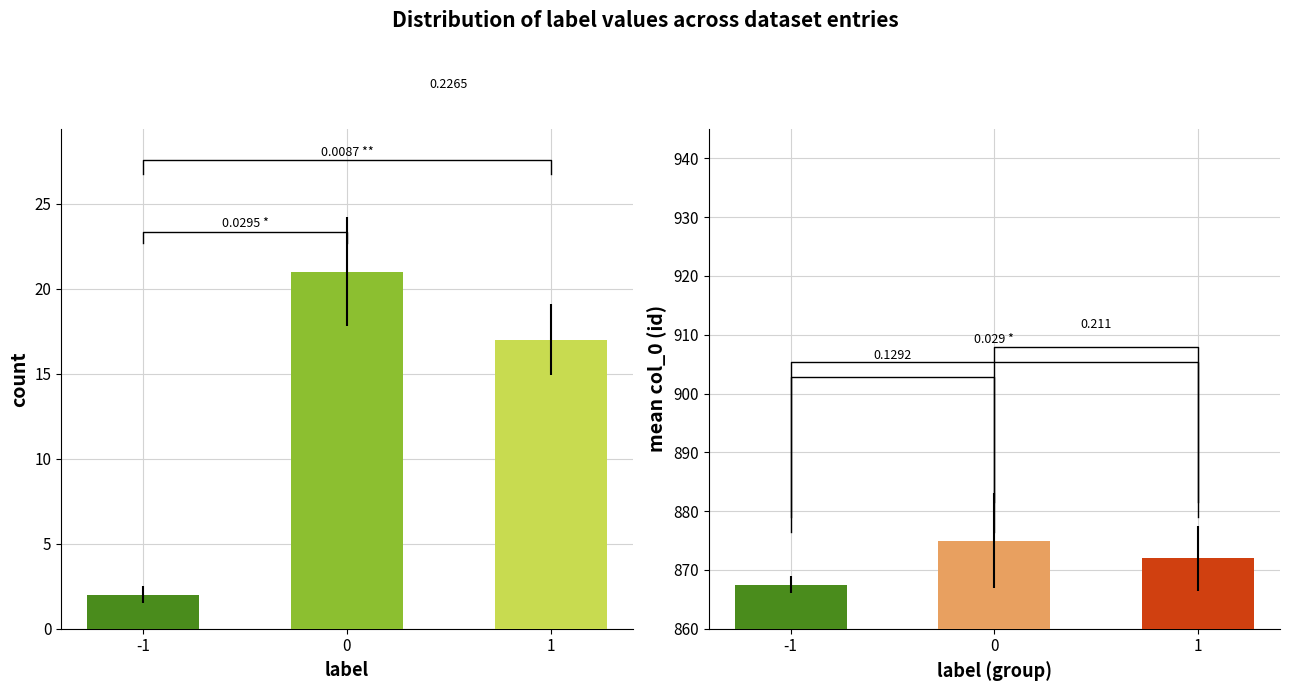

Rank the categories by value from lowest to highest.

-1, 1, 0